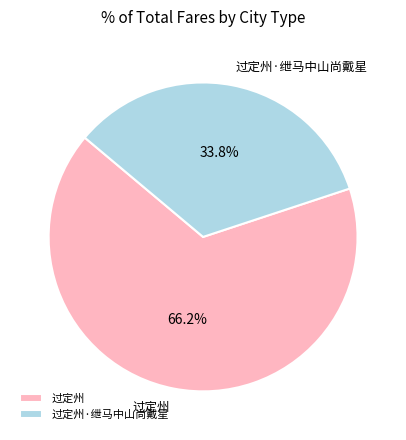

How much of the chart is everything except 过定州?

33.8%